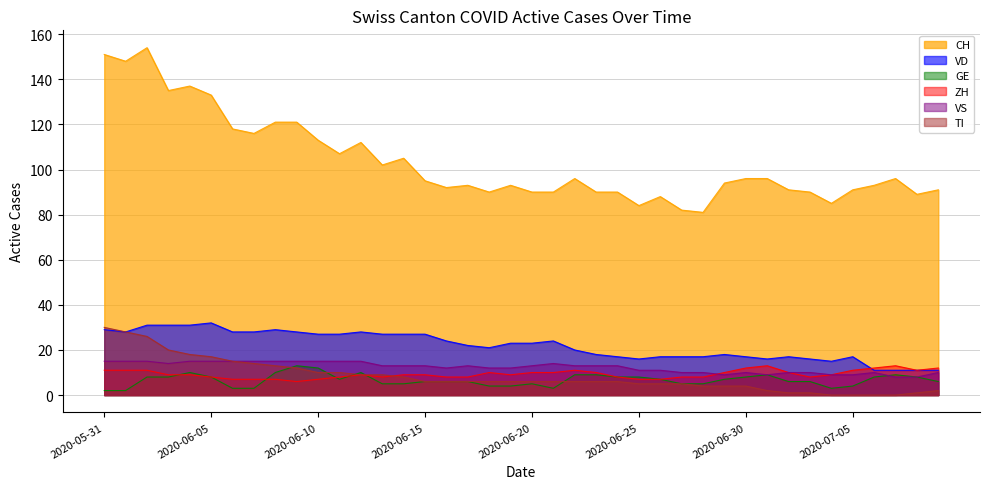

What position from the right is 2020-06-17?

23